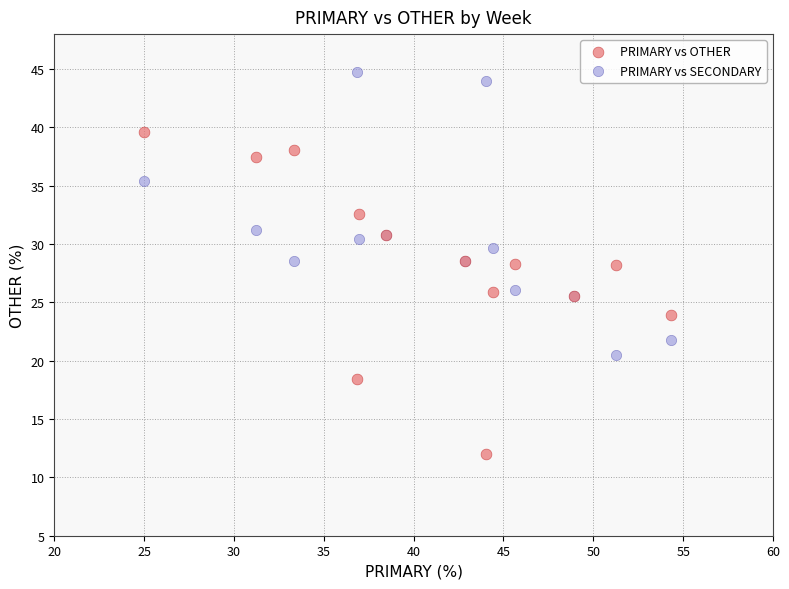

Which series reaches the minimum Y coordinate?

PRIMARY vs OTHER